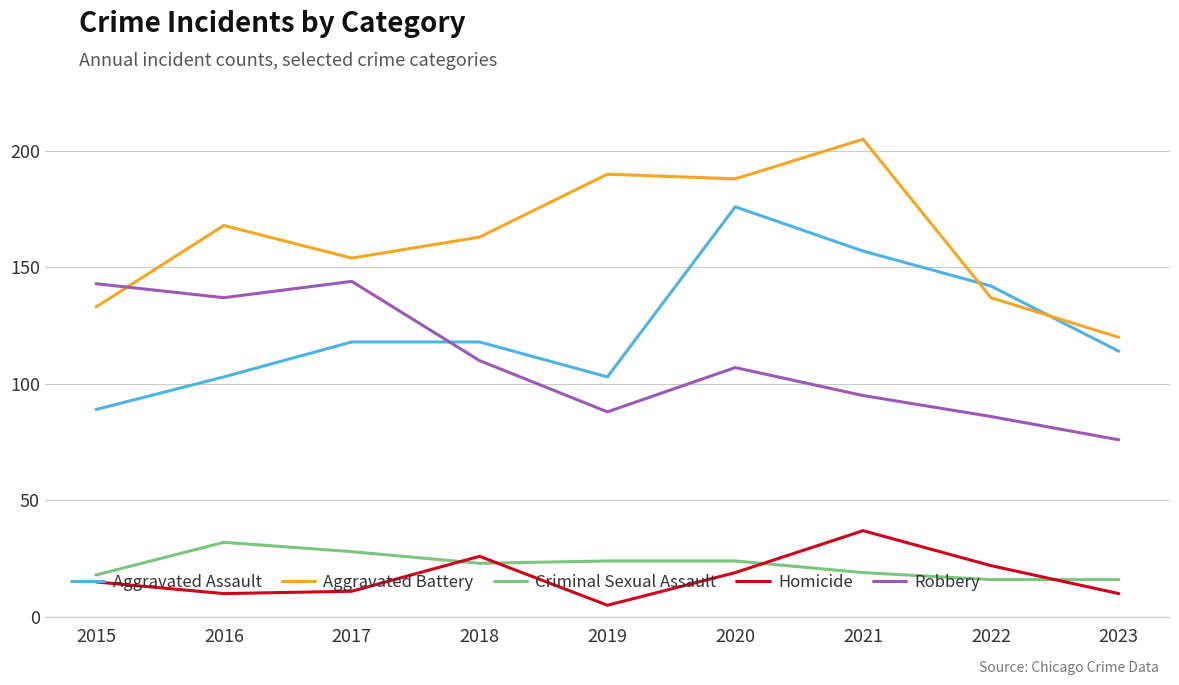

The Aggravated Battery series shows 112 at 2021. True or false?

False